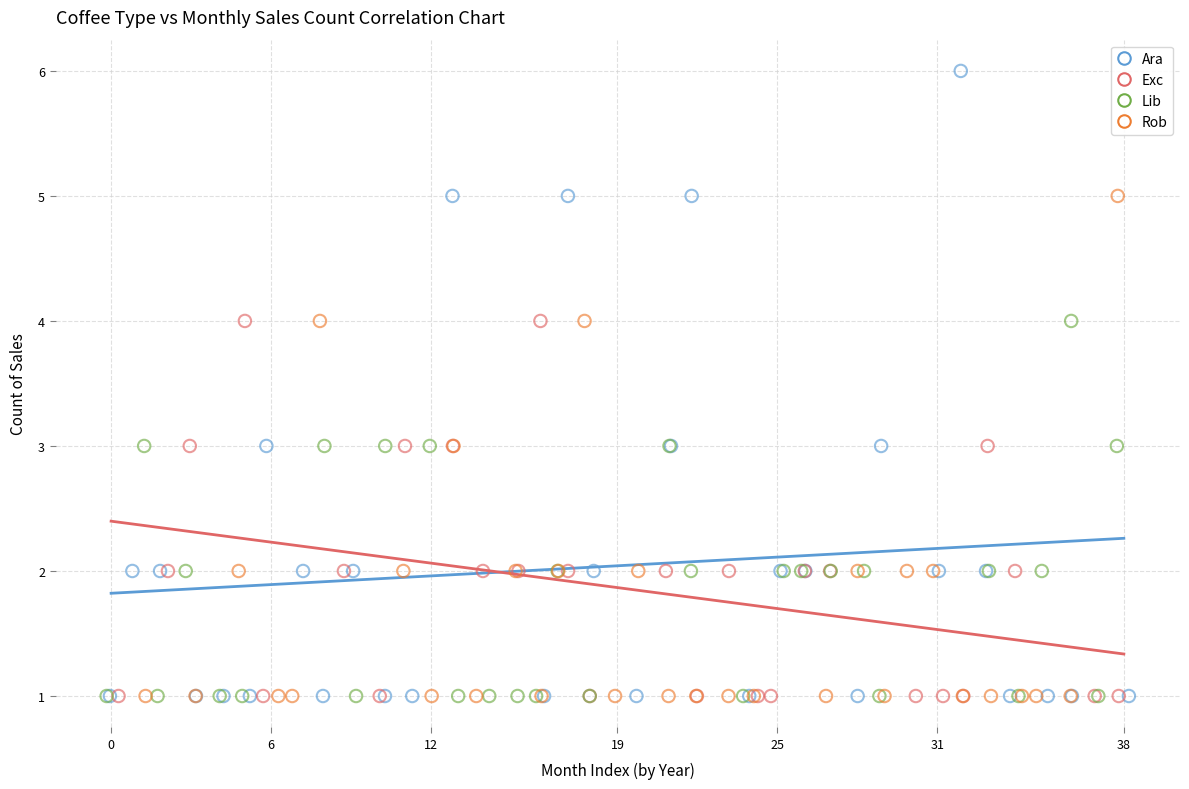

Which series has the widest spread of Y values?

Ara